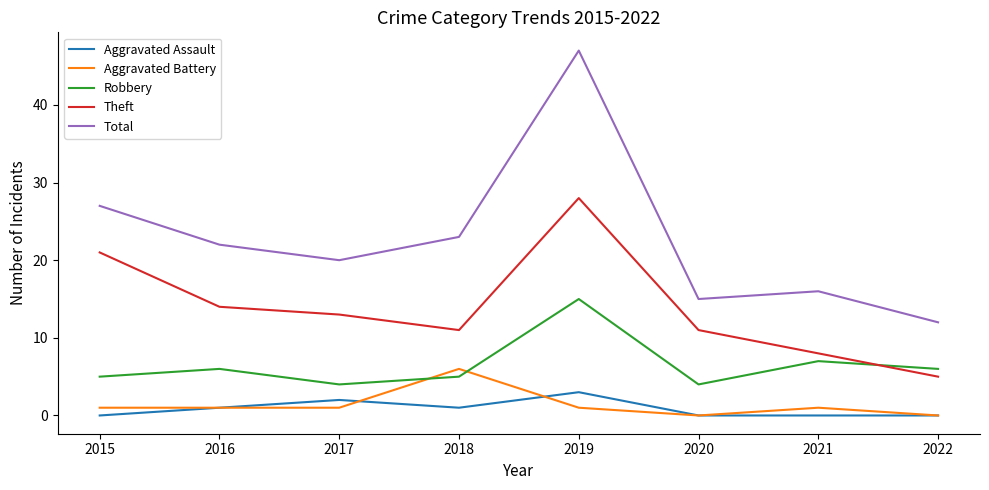

Between 2019 and 2022, which series saw the biggest shift?

Total